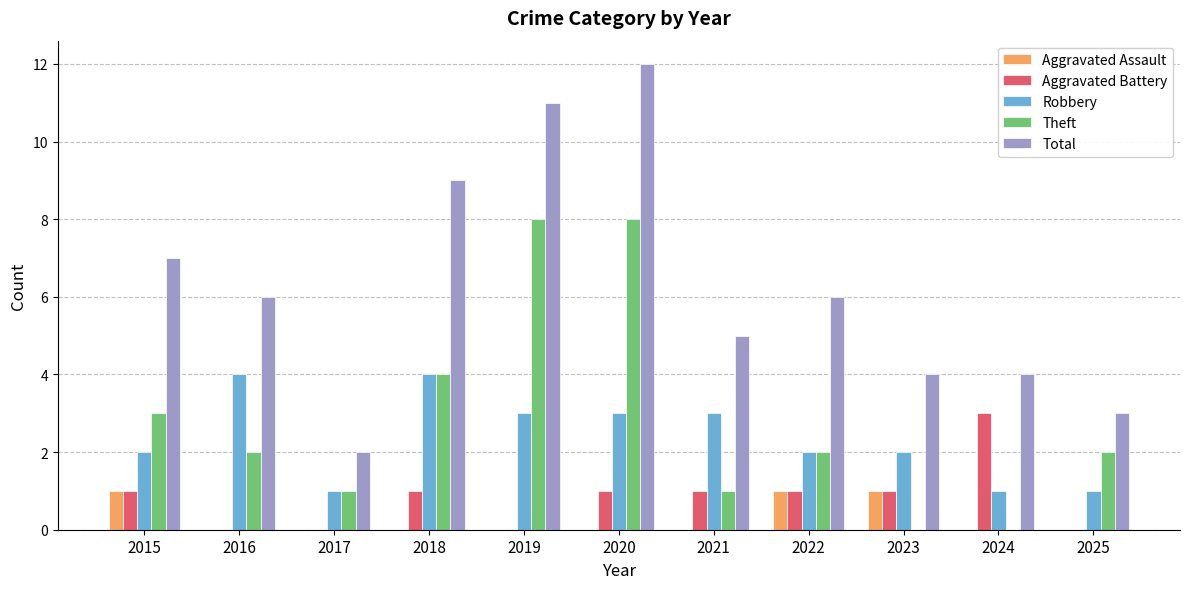

Does the chart contain stacked bars?

No